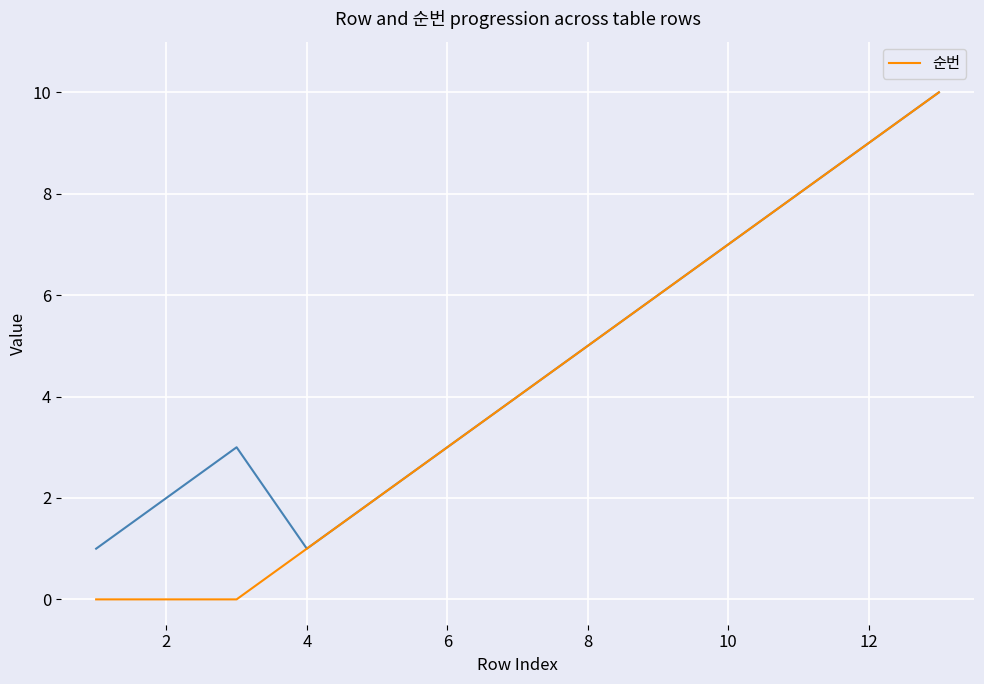

What is the maximum value for 순번?

10